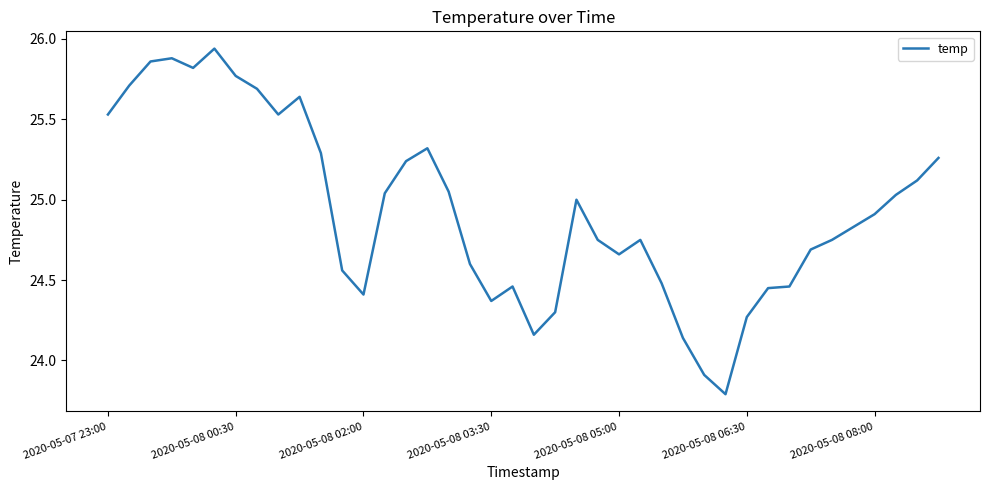

Does the chart have visible grid lines?

No